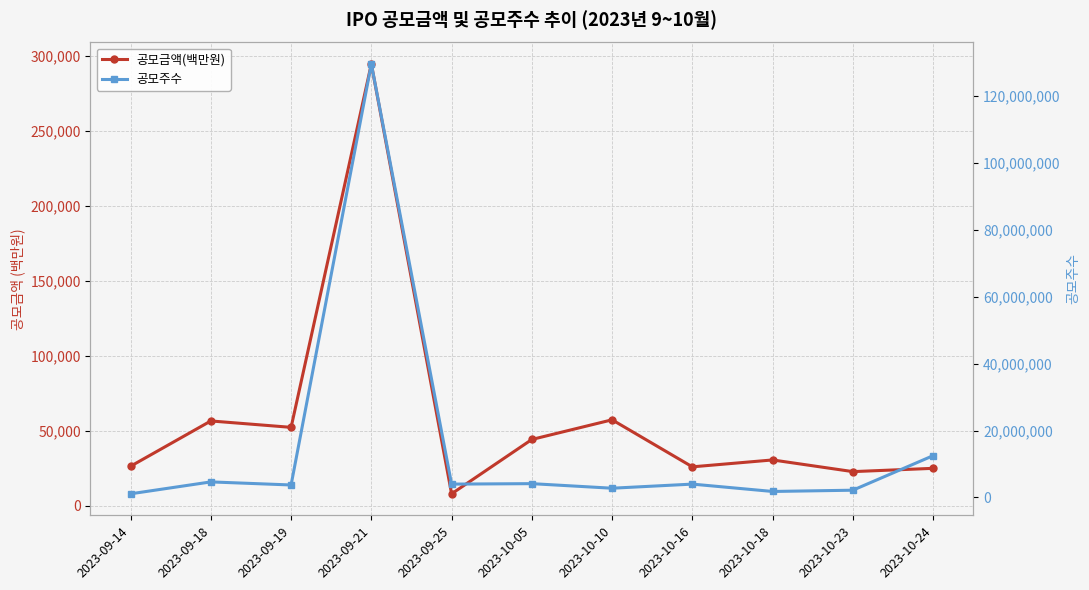

What is the value of the 공모주수 point at the 7th from the left?

2770000